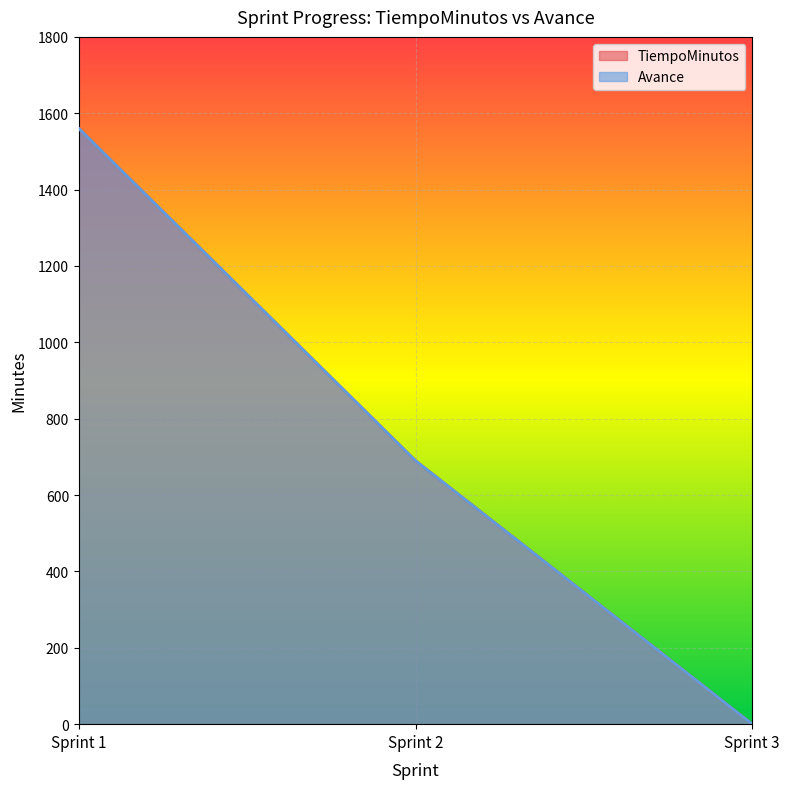

Is it true that Avance equals 366 at Semana 3?

False